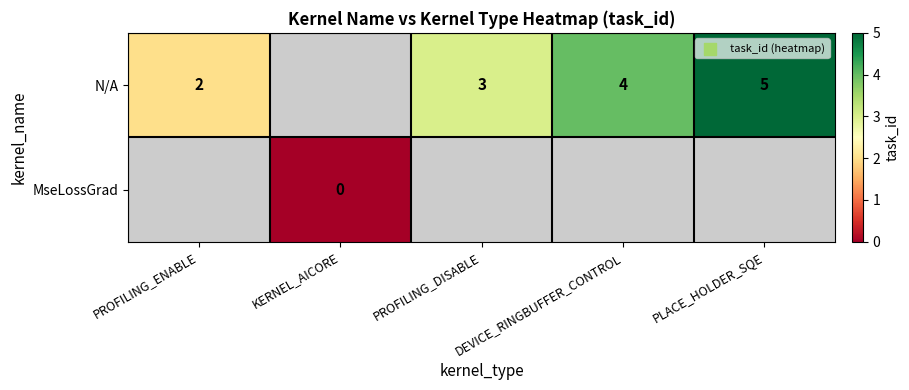

True or false: N/A has a value of 5 at PLACE_HOLDER_SQE.

True